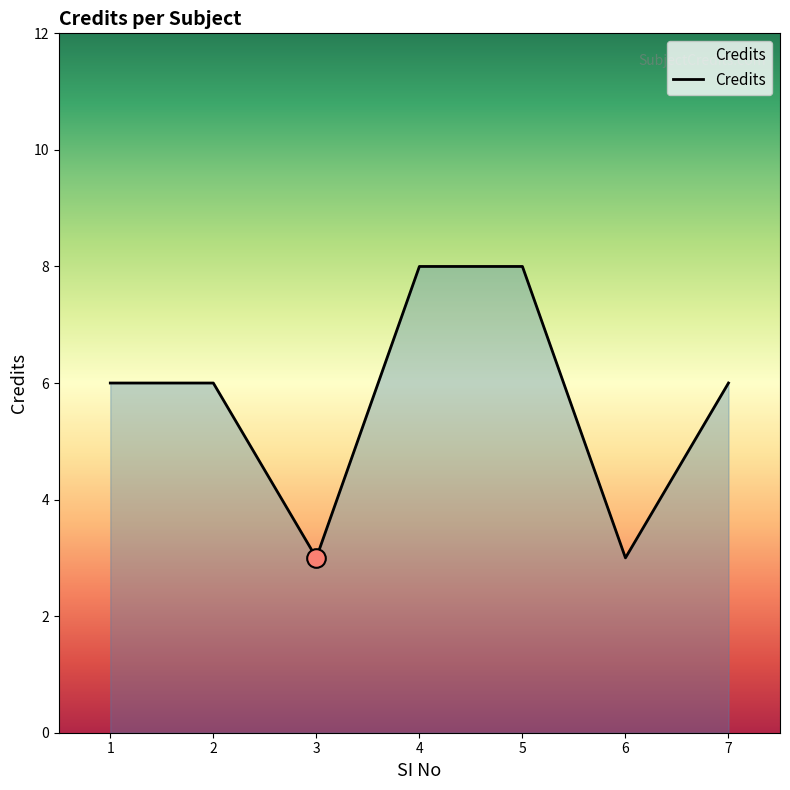

What is the change in value from 2 to 3?

-3